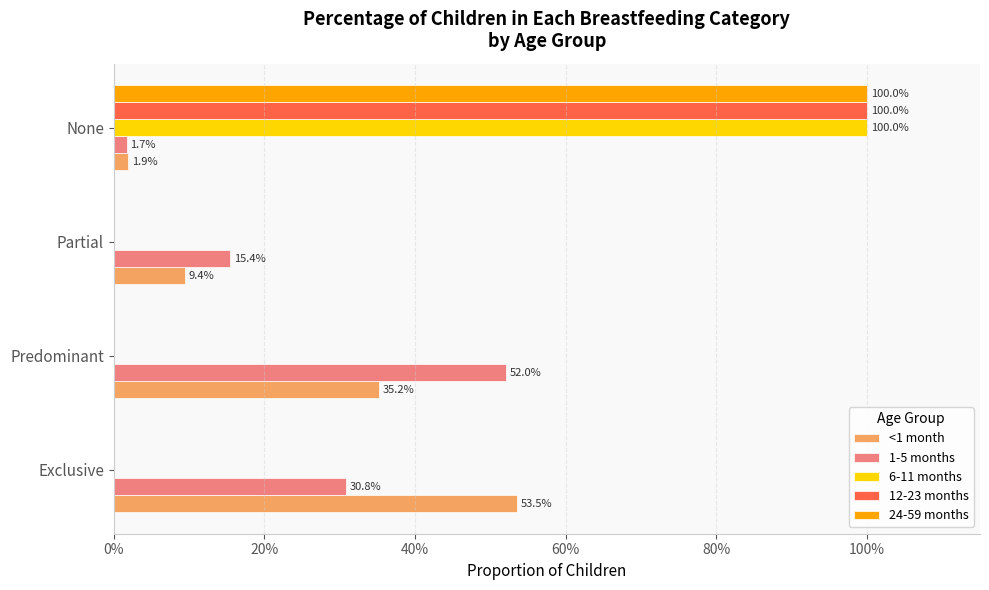

Which series has the largest total across all categories?

<1 month